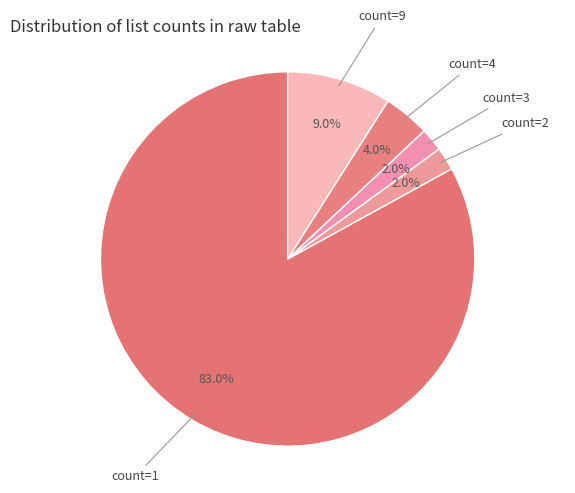

Which has a higher value, count=4 or count=3?

count=4